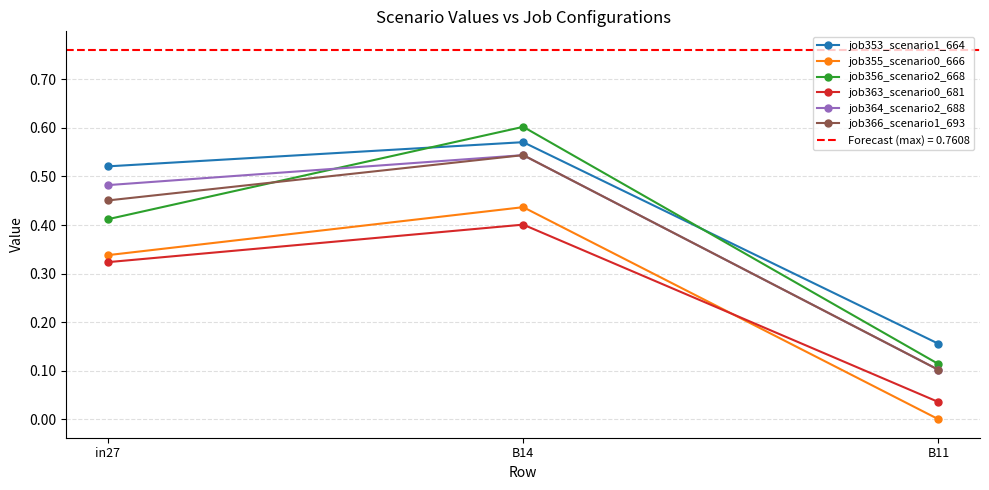

What position from the right is B14?

2